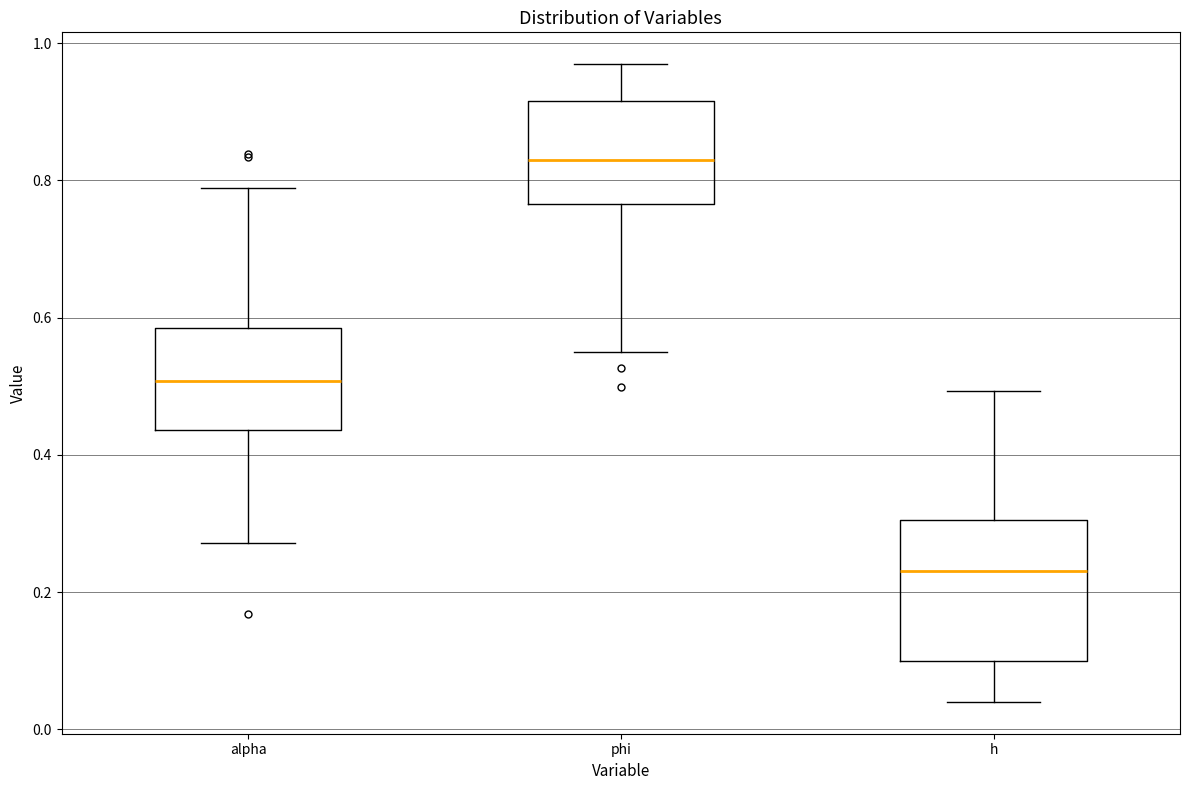

Reading left to right, transcribe this box plot: for each box, give where its median line is, the range the box spans, and where its two whiskers end, as read against the y-axis. The values are not printed on the chart, so give them approximately, as read against the axis.

alpha: median 0.50, box 0.44 to 0.58, whiskers 0.28 to 0.78
phi: median 0.82, box 0.76 to 0.92, whiskers 0.56 to 0.96
h: median 0.24, box 0.10 to 0.30, whiskers 0.04 to 0.50